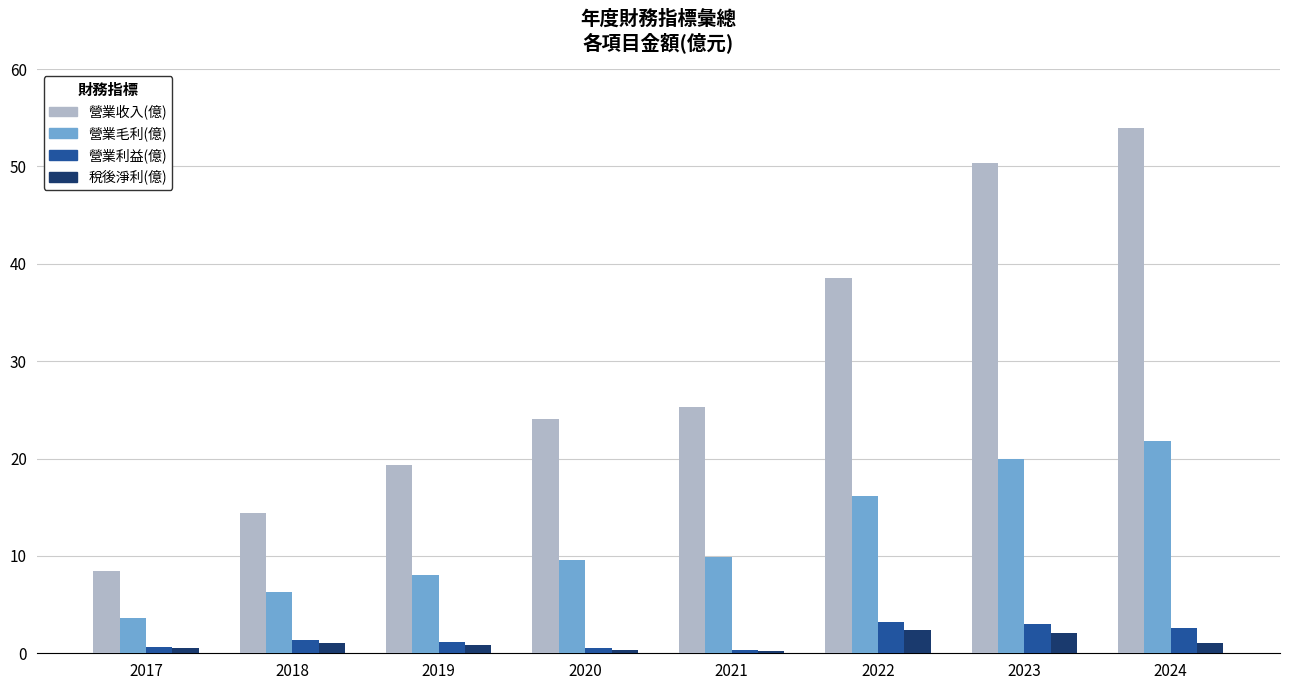

Which series has the largest total across all categories?

營業收入(億)